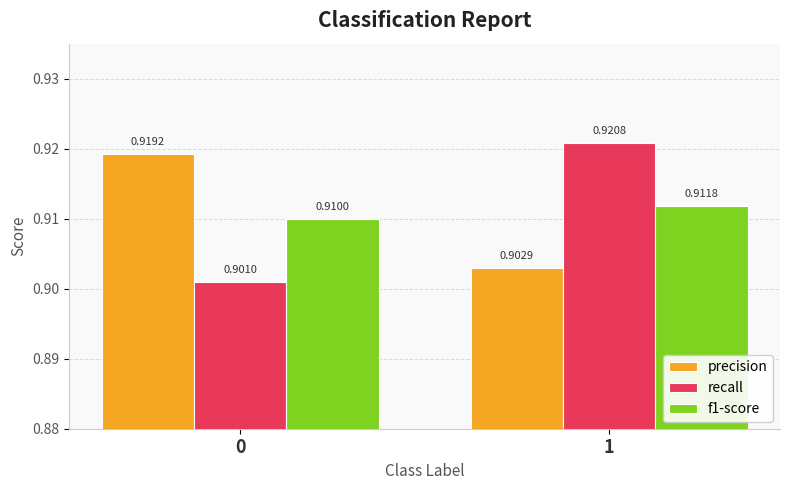

List the series in order of their peak value, lowest first.

f1-score, precision, recall